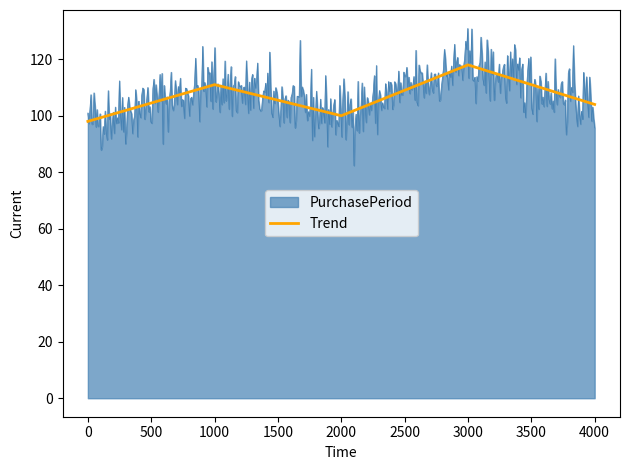

The value of Trend at 0 is 57. True or false?

False